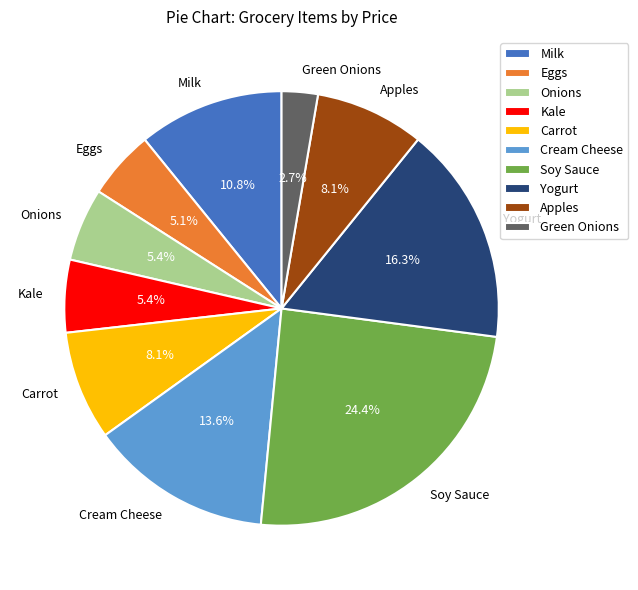

How many slices are in this pie chart?

10